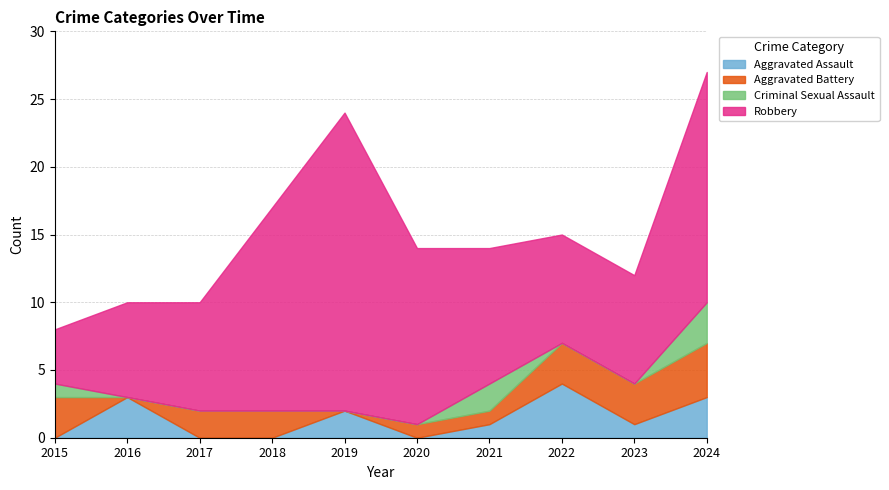

How many Aggravated Assault values are between 0 and 3?

9